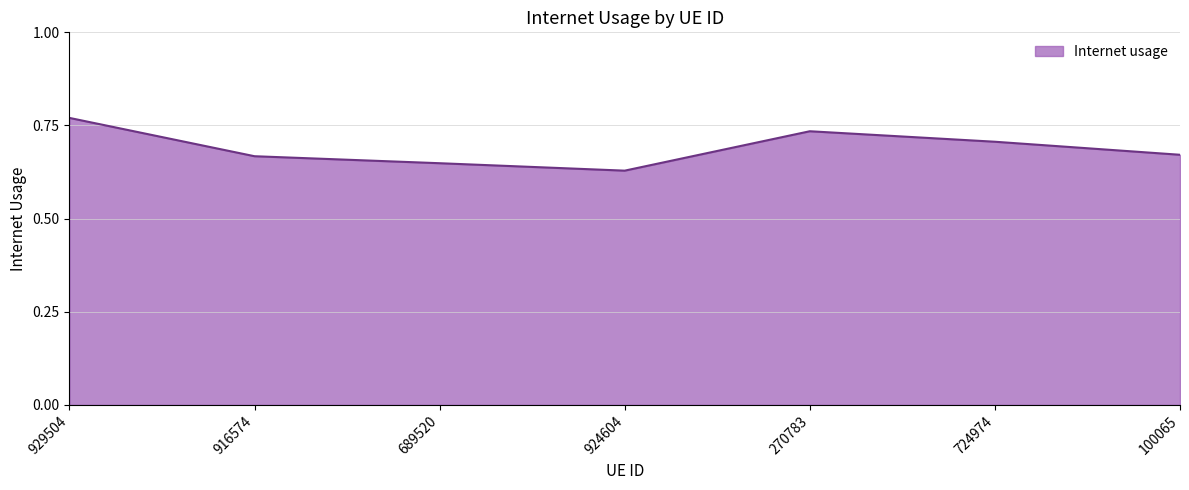

The chart shows a value of 0.7 at 270783. True or false?

True